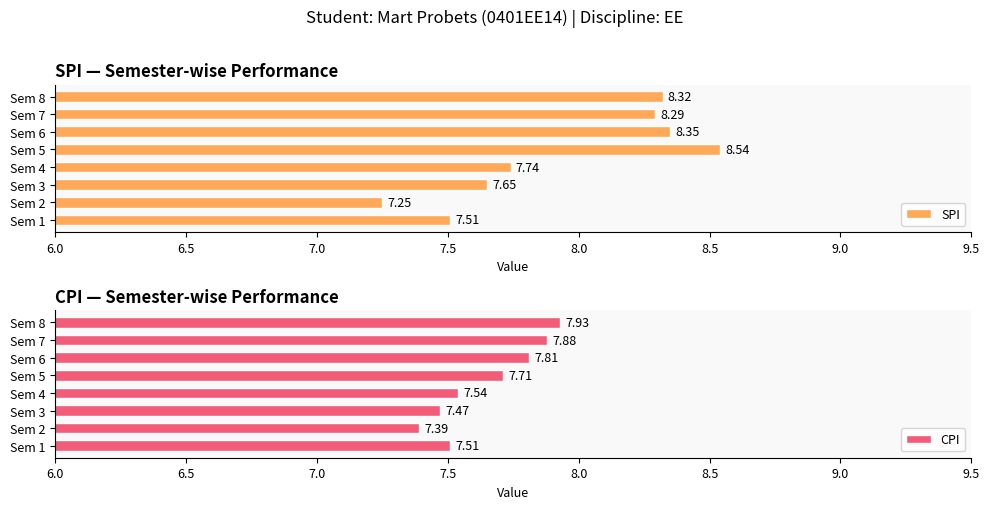

The value of CPI at Sem 6 is 11.6. True or false?

False